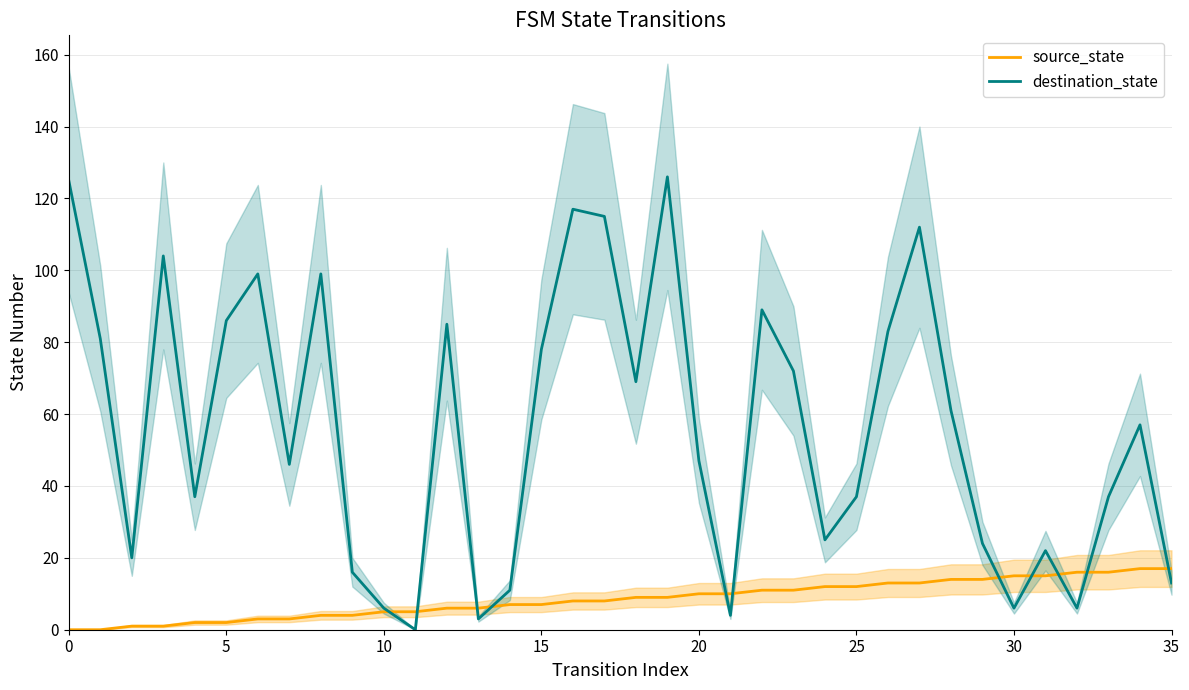

What is the difference between the second highest and minimum values in the source_state series?

17